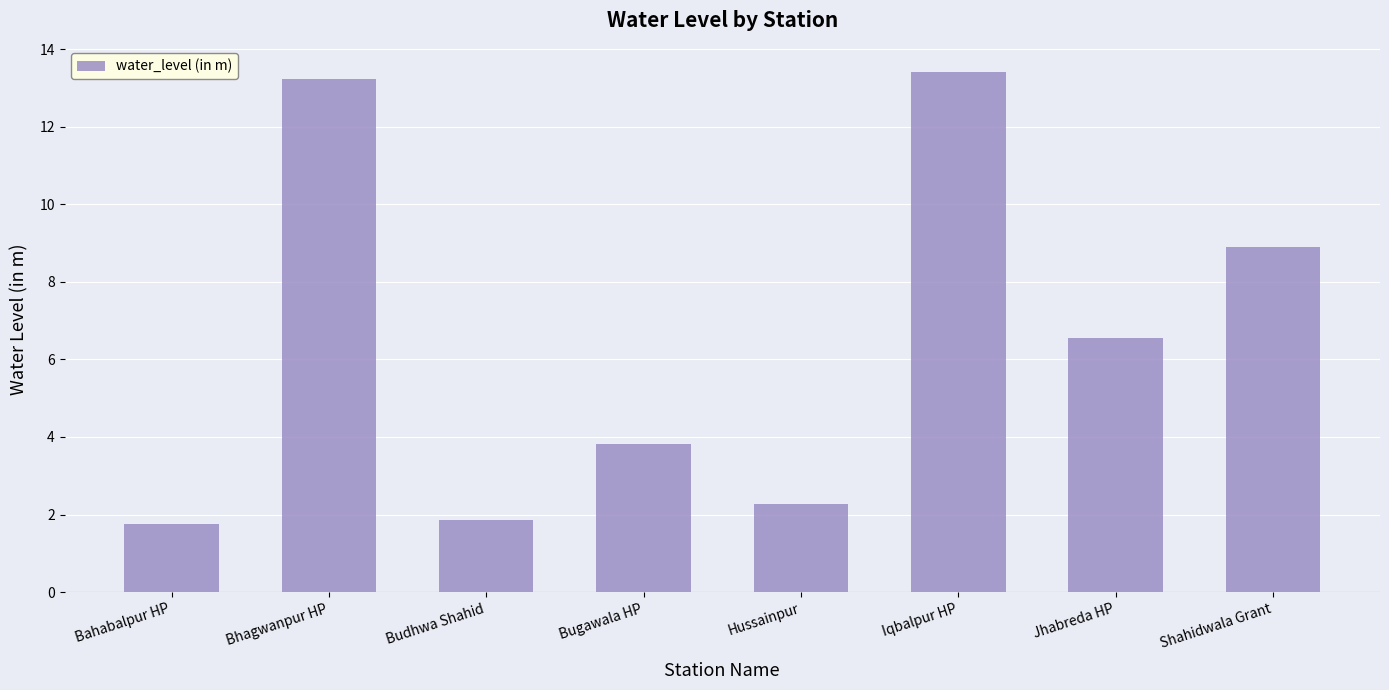

Reading left to right, list all the values displayed in this chart.

Bahabalpur HP=1.8	Bhagwanpur HP=13.2	Budhwa Shahid=1.9	Bugawala HP=3.8	Hussainpur=2.3	Iqbalpur HP=13.4	Jhabreda HP=6.5	Shahidwala Grant=8.9